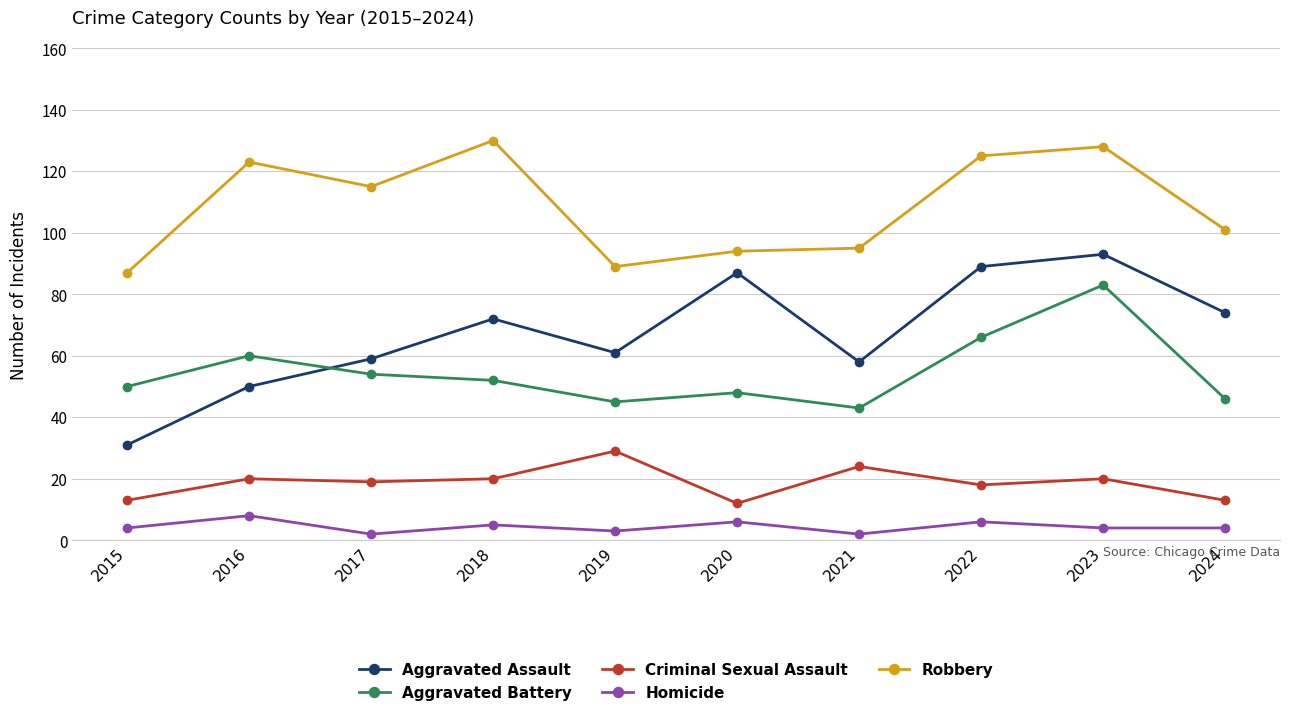

At which category does Robbery reach its first local peak?

2016